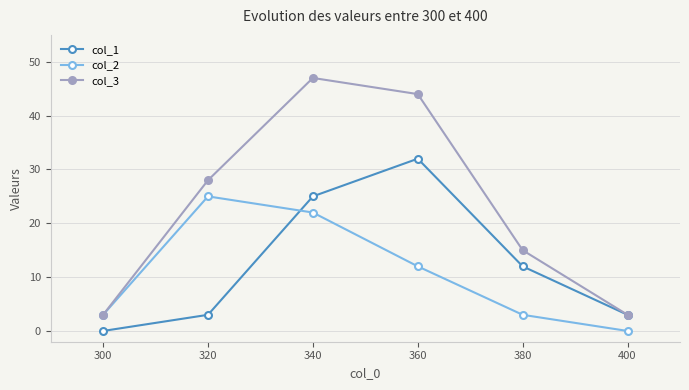

What are all the series names shown in the legend?

col_1, col_2, col_3